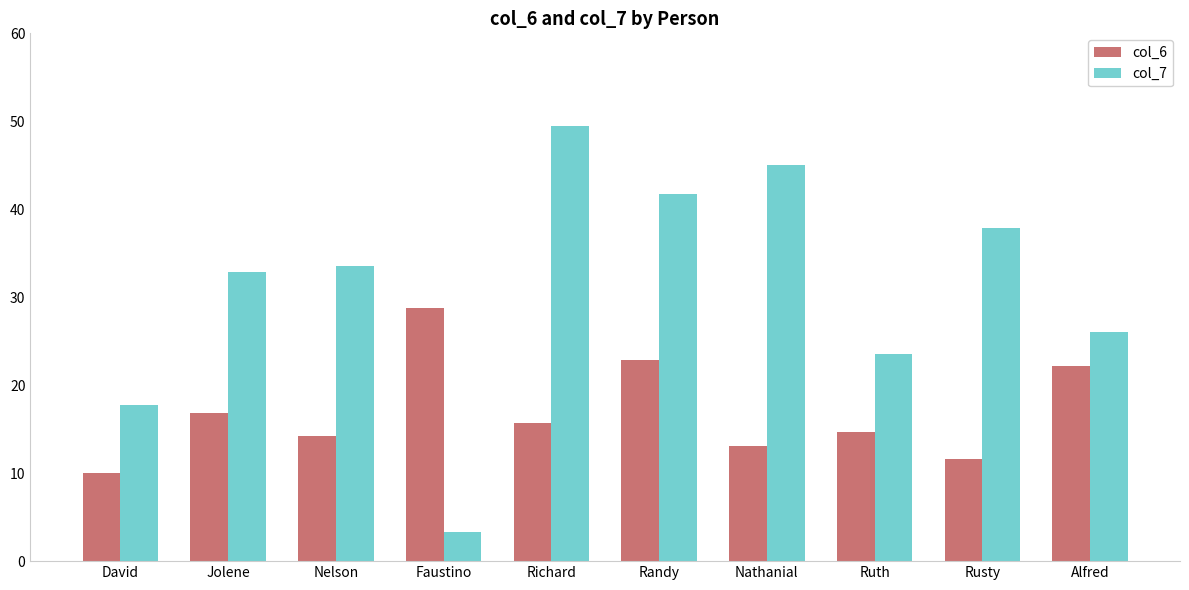

What is the total value across all series at Richard?

65.2